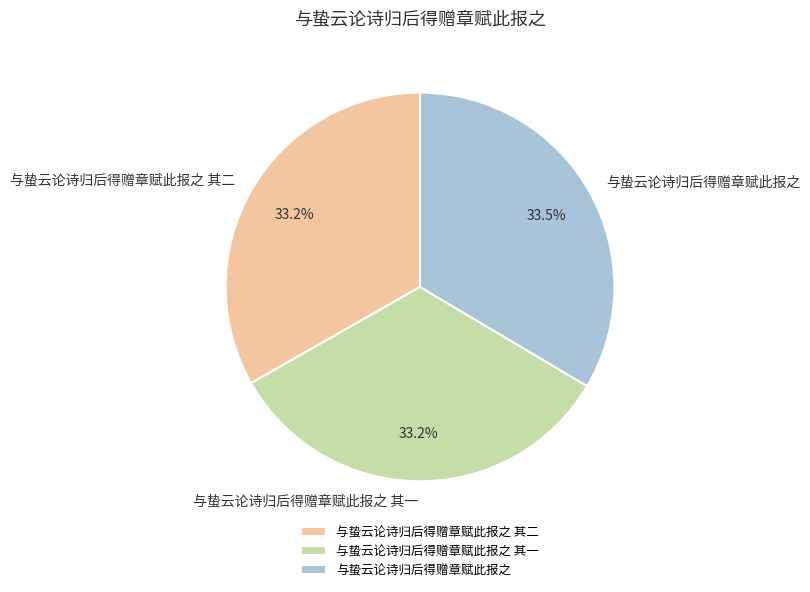

Approximately how many times larger is the value at 与蛰云论诗归后得赠章赋此报之 compared to 与蛰云论诗归后得赠章赋此报之 其一?

1.0